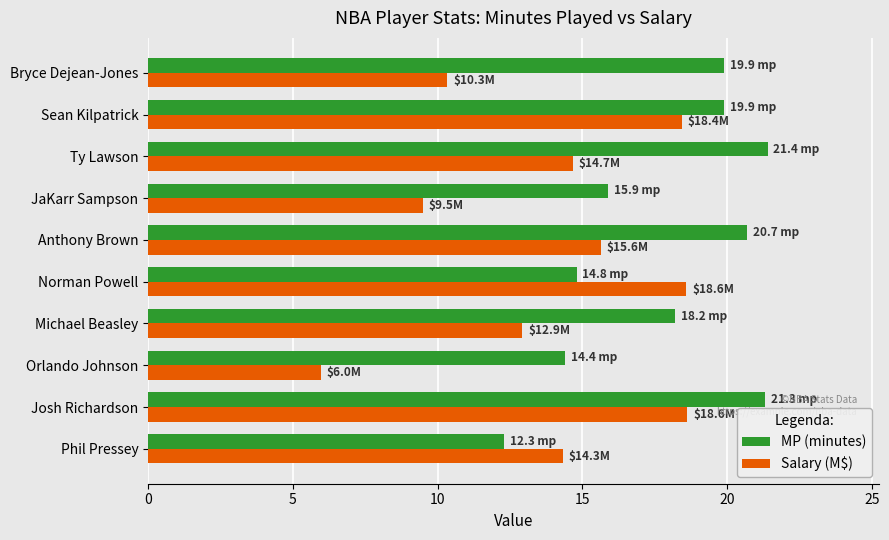

What is the spread (max minus min) of values at Josh Richardson?

2.7